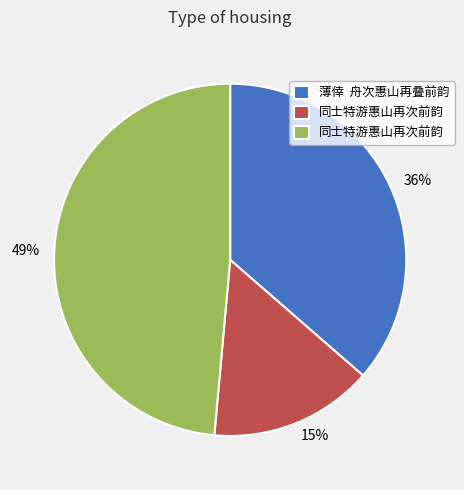

How many segments does this pie chart have?

3